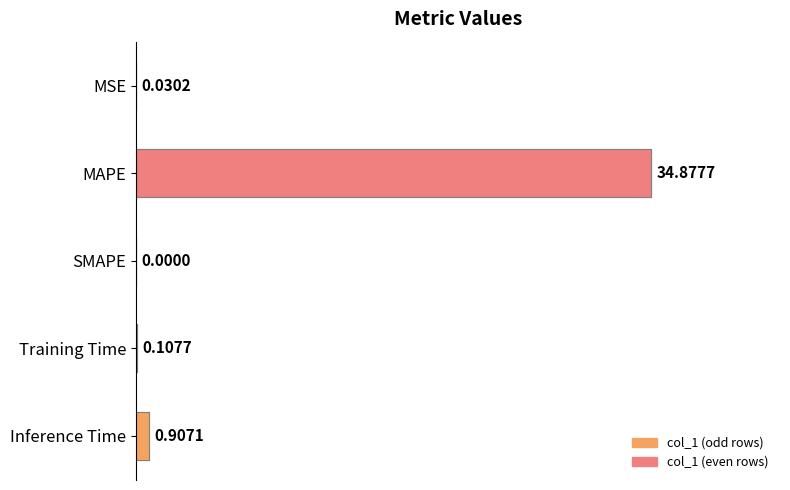

Between SMAPE and Training Time, which is larger?

Training Time